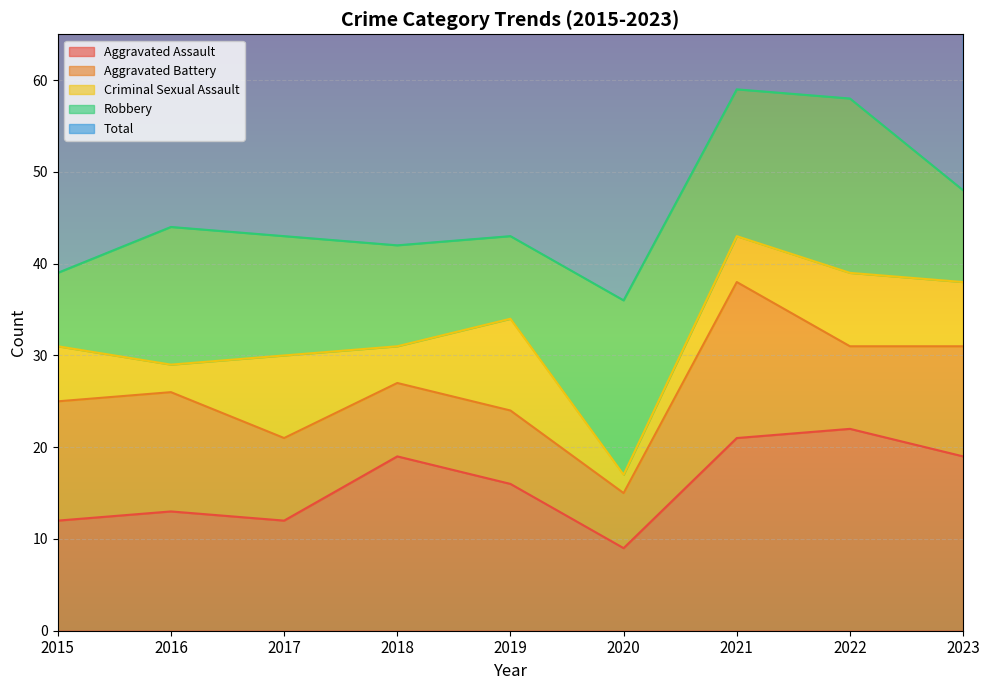

True or false: Aggravated Assault has more than 0 interior local peaks.

True